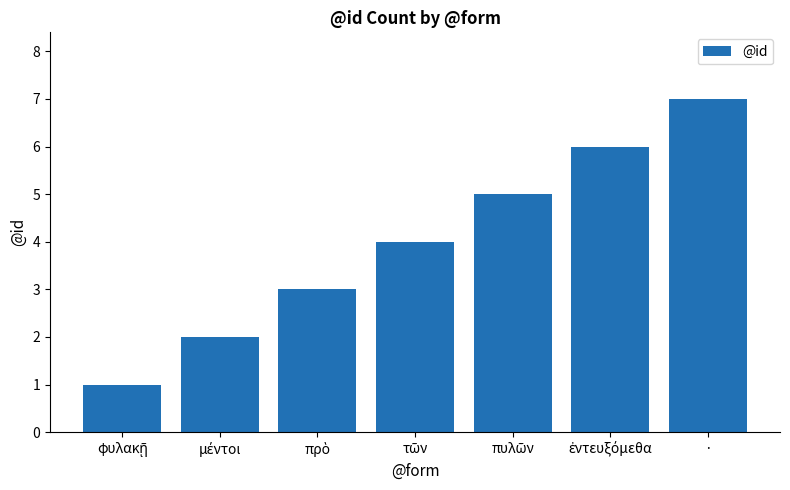

True or false: the data shows 7 at ·.

True